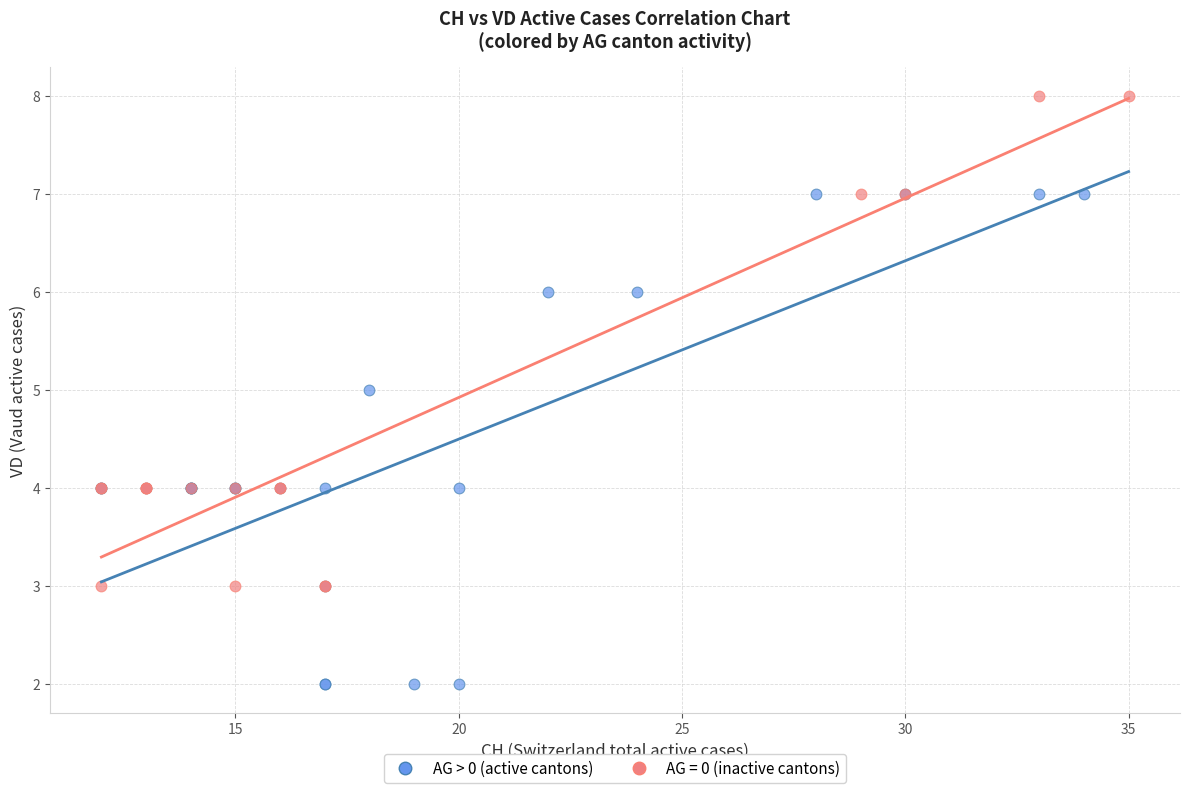

Which series reaches the maximum Y coordinate?

AG = 0 (inactive cantons)